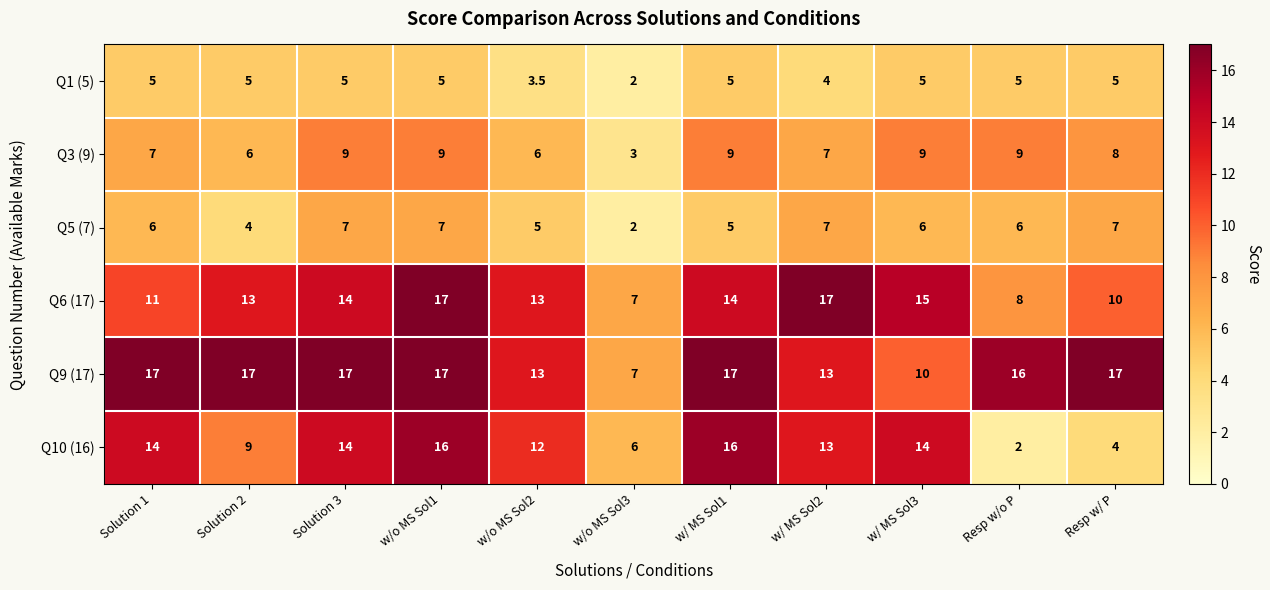

At how many categories does at least one series exceed 9?

10